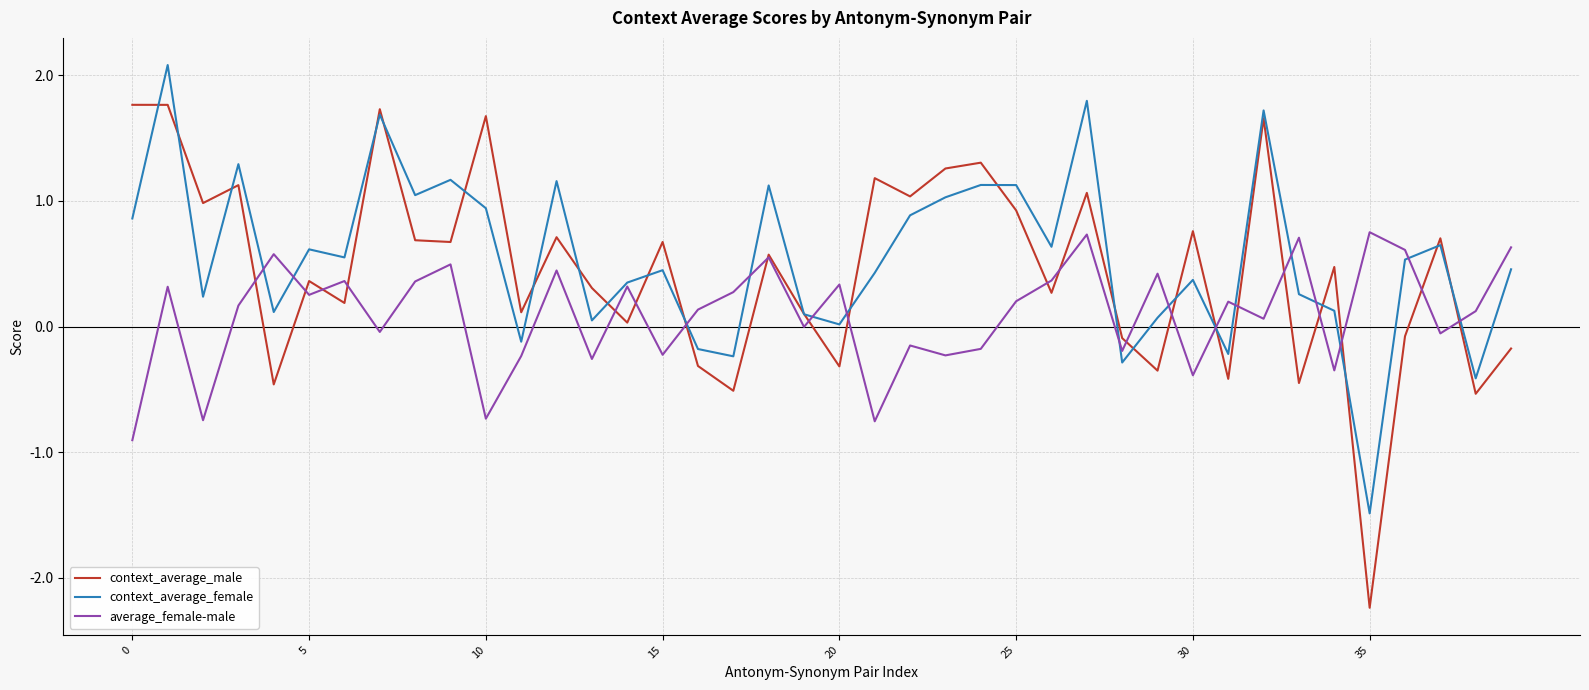

List the series in order of their overall mean, lowest first.

average_female-male, context_average_male, context_average_female